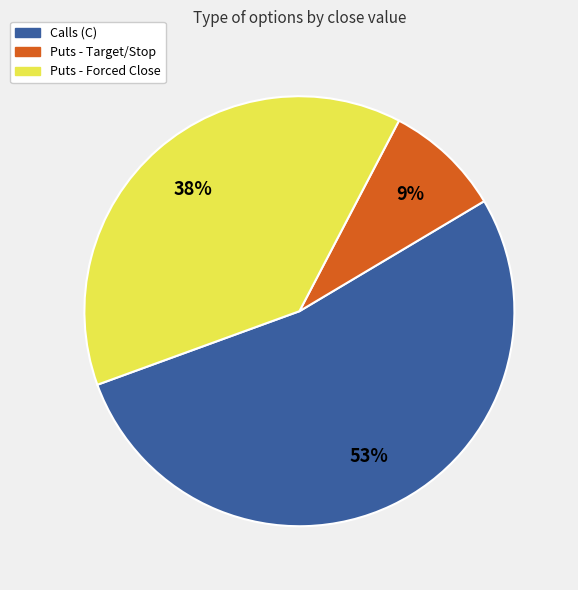

Approximately how many times larger is the value at Puts - Forced Close compared to Calls (C)?

0.7